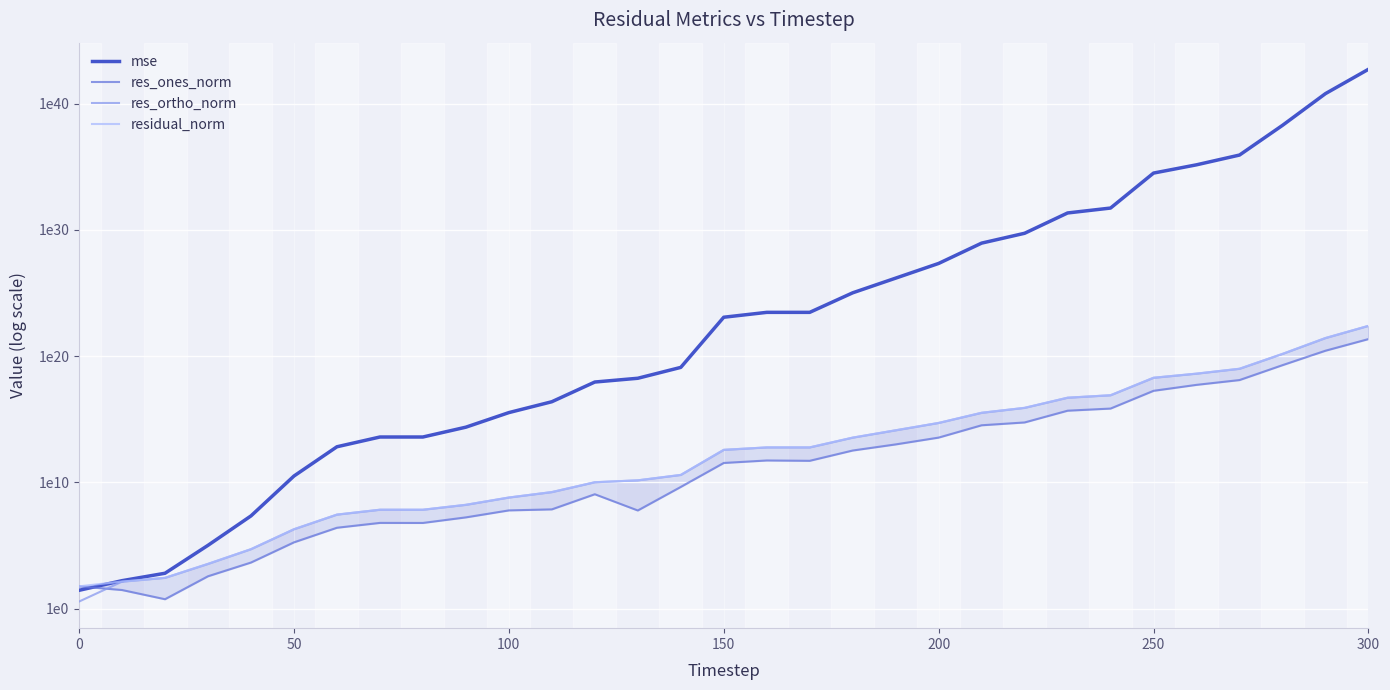

Which series has the largest range (max minus min)?

mse